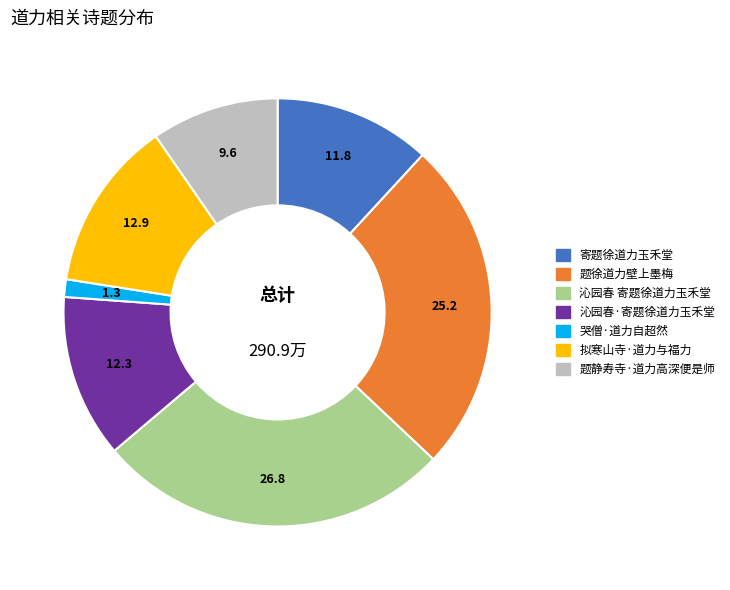

Is the sum of 哭僧·道力自超然 and 拟寒山寺·道力与福力 greater than half?

No